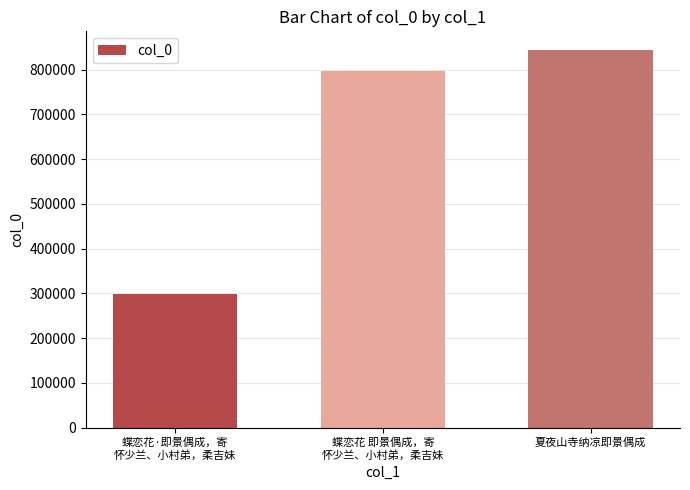

How many values are below 797712?

1